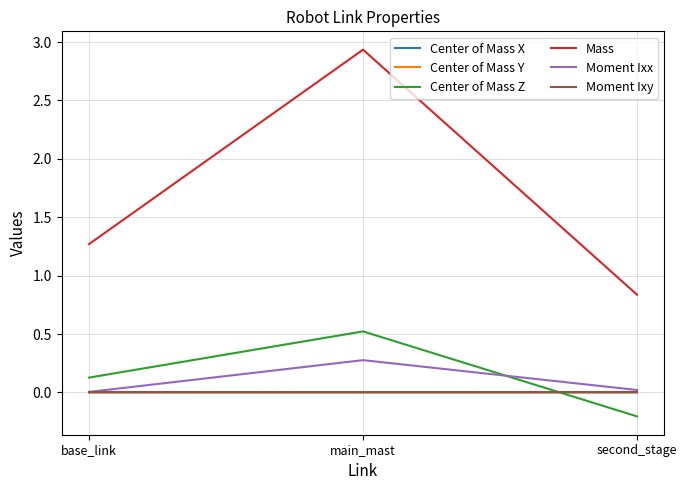

Is it true that Moment Ixx equals 0.3 at main_mast?

True